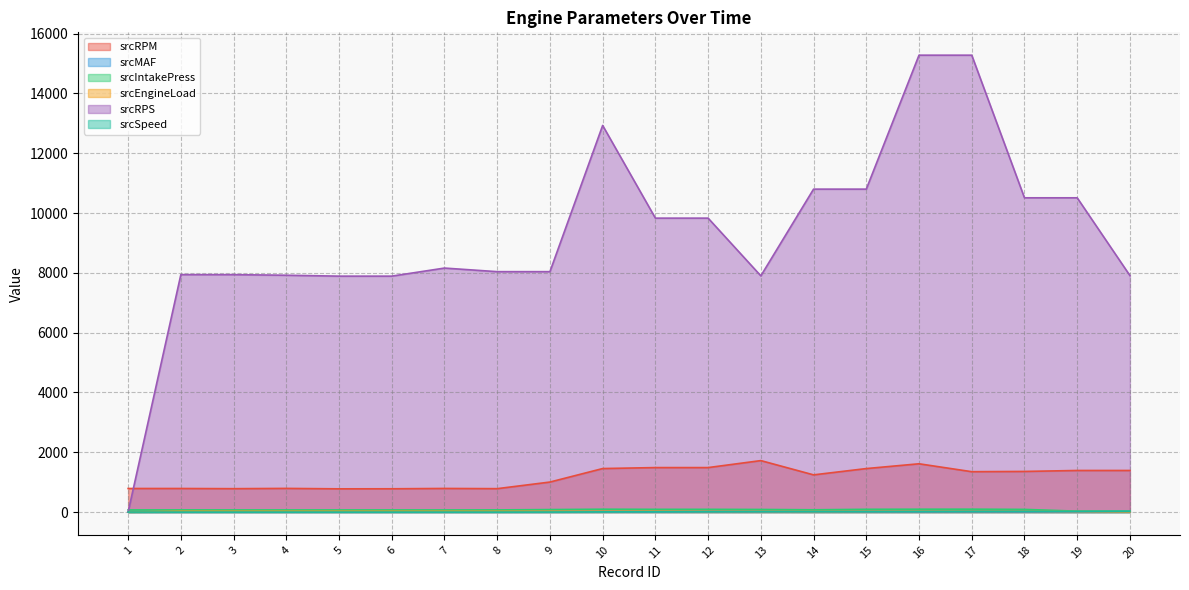

Is it true that srcMAF equals 3.5 at 19?

True